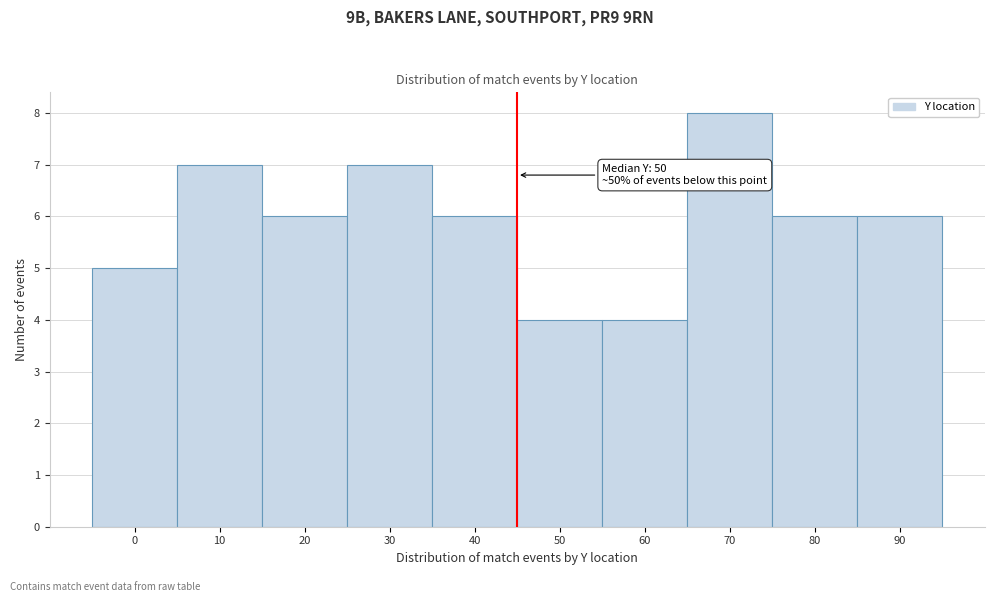

Reading left to right, list all the values displayed in this chart.

5	7	6	7	6	4	4	8	6	6